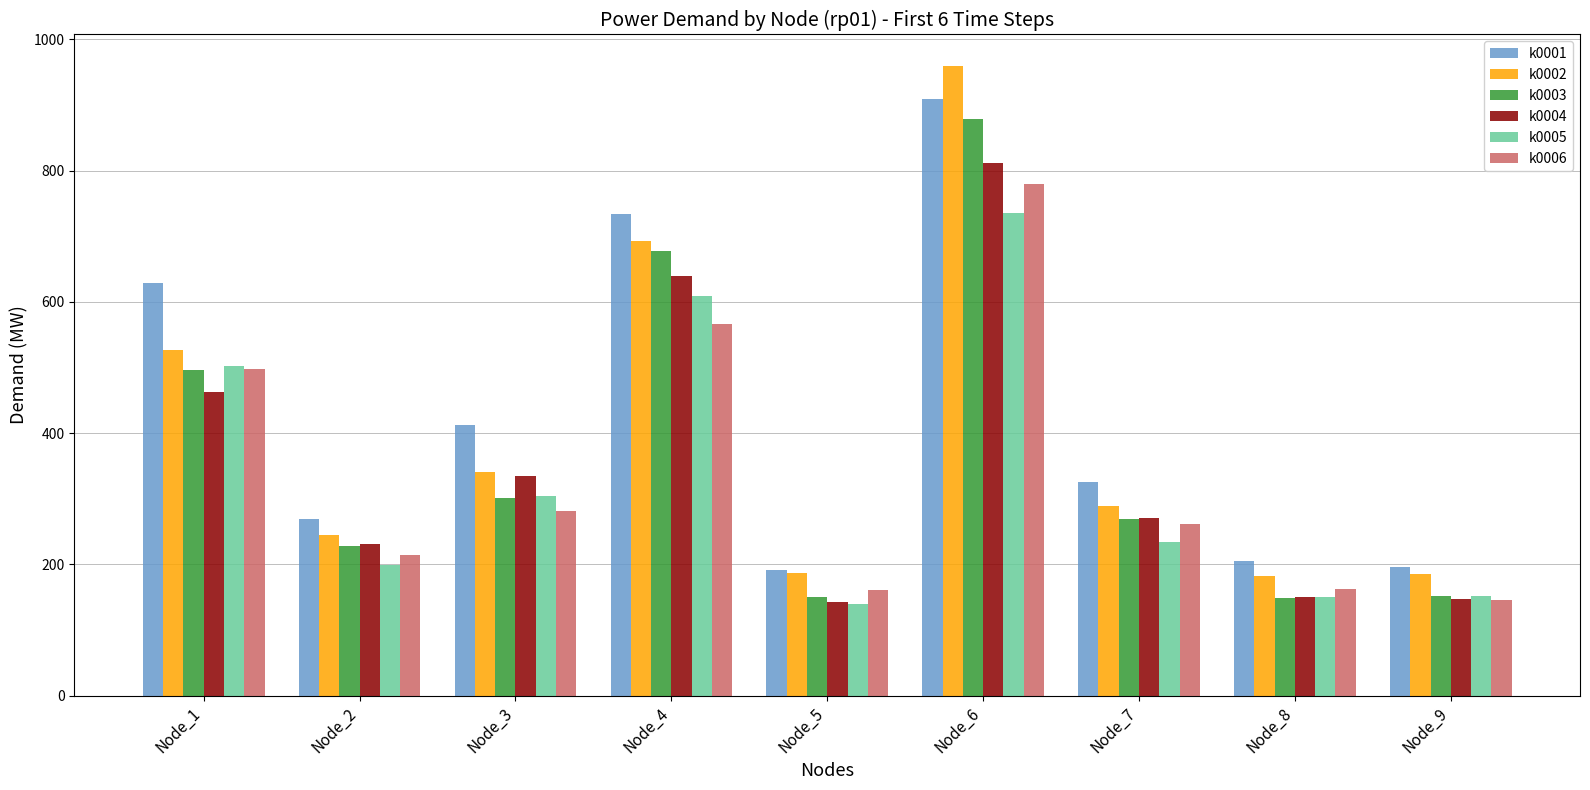

The k0004 series shows 142.4 at Node_5. True or false?

True